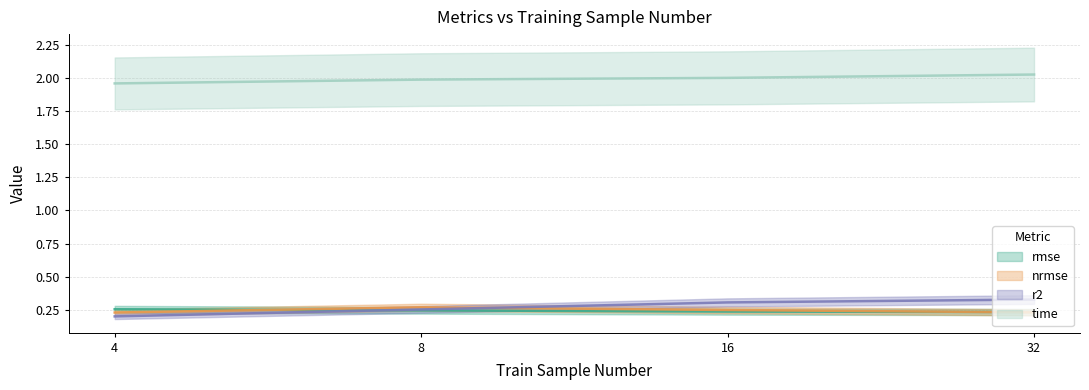

At which label does nrmse reach its minimum?

4